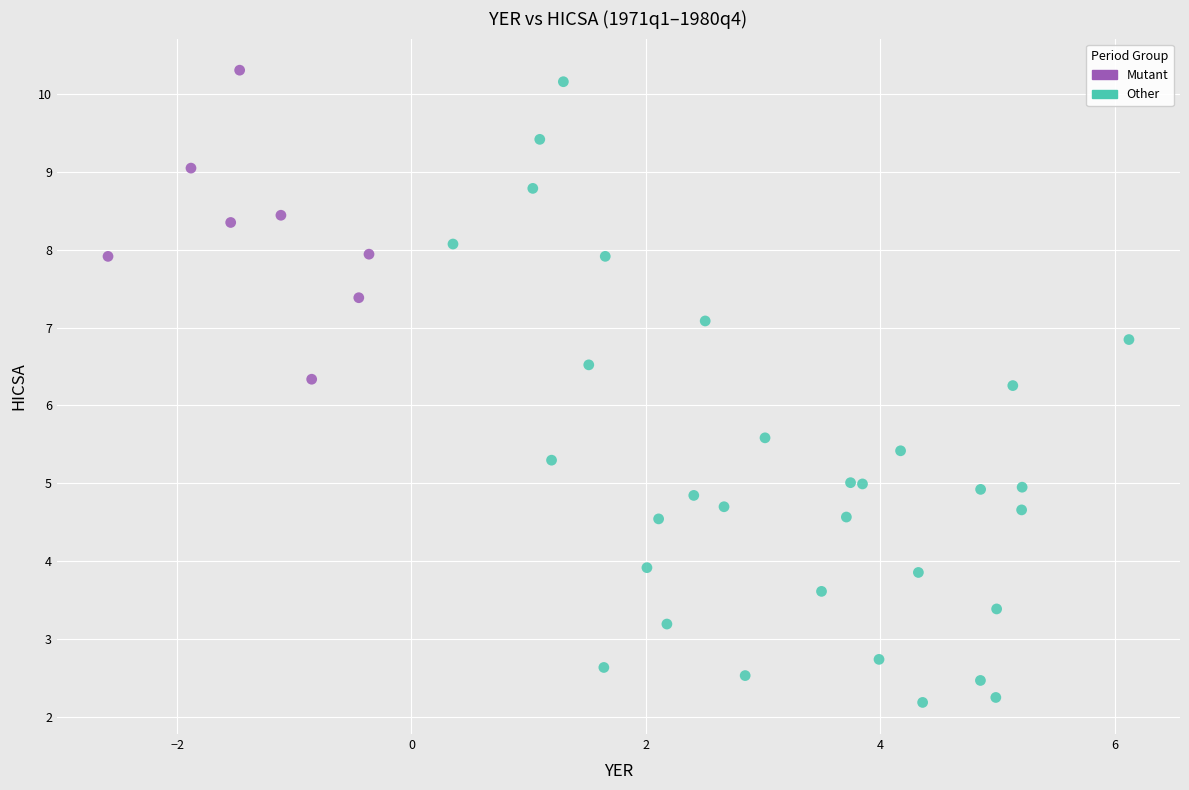

What are all the series names shown in the legend?

Mutant, Other